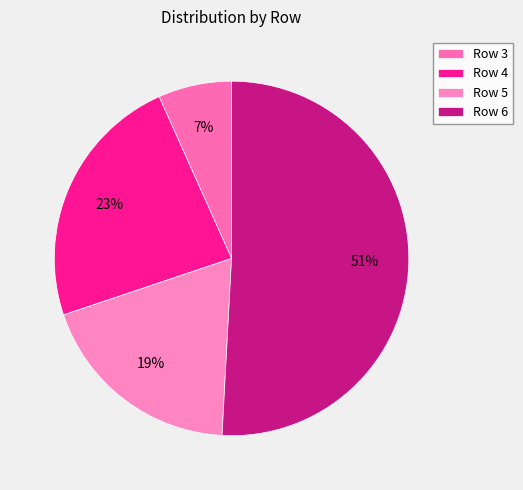

To the nearest percent, what percentage of the pie is Row 4?

23%